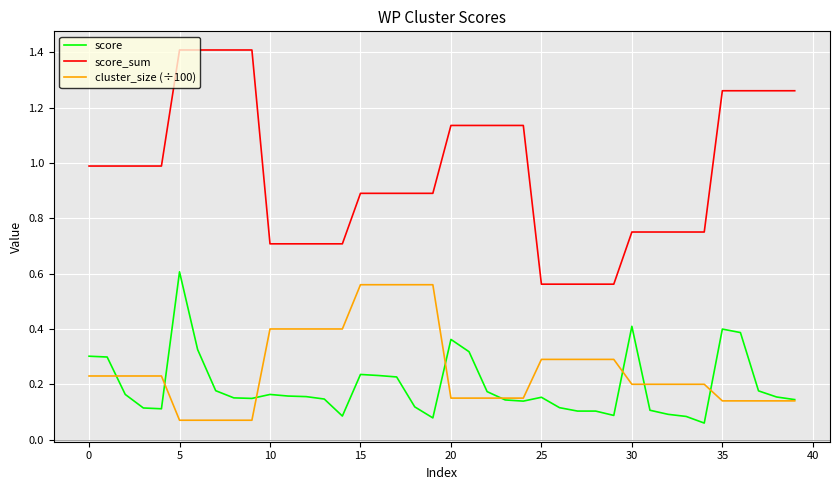

Which series has the largest total across all categories?

score_sum